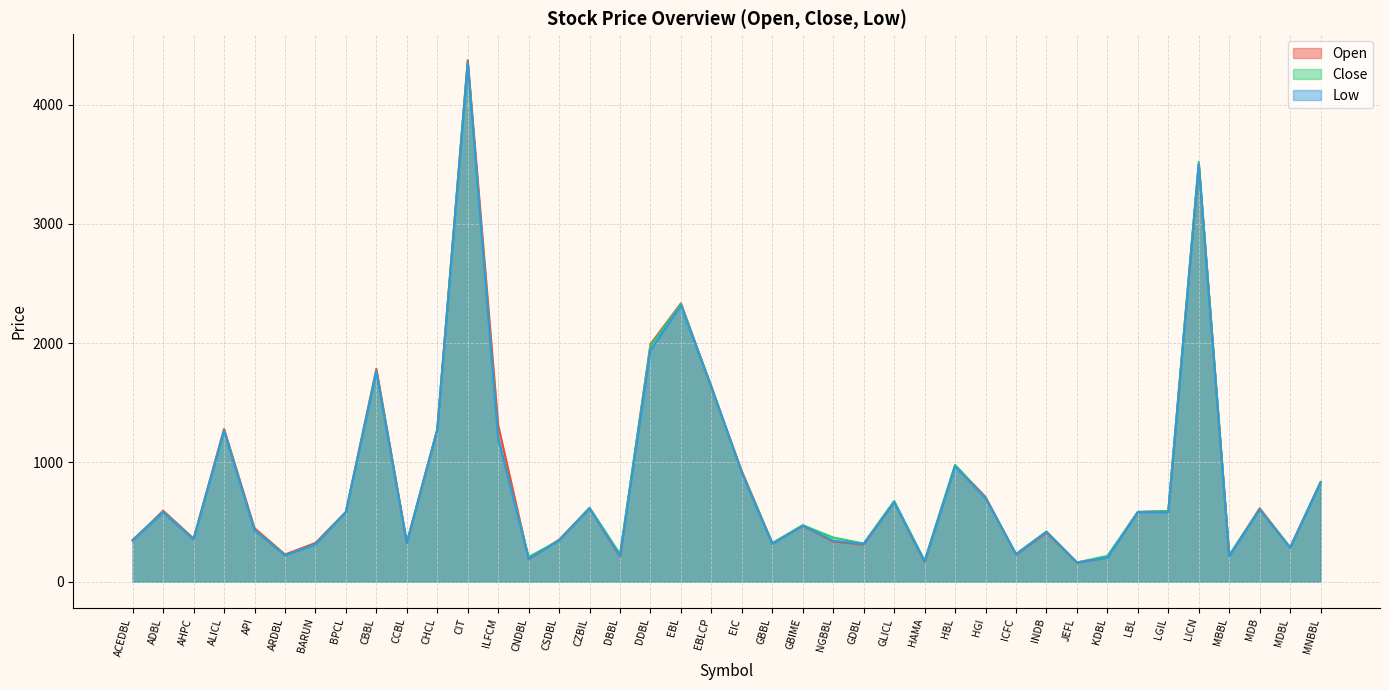

Between INDB and JEFL, which series saw the biggest shift?

Close